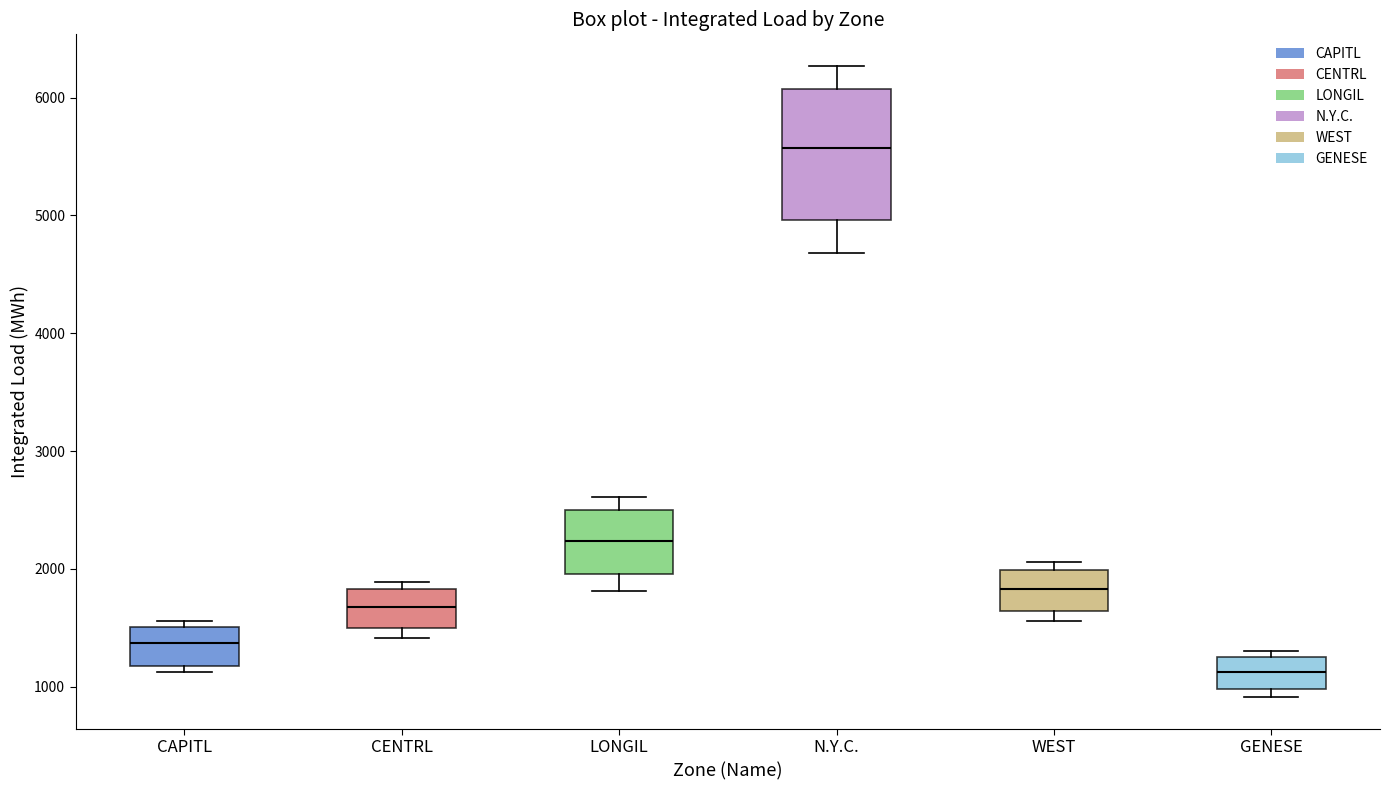

Comparing the boxes themselves (not the whiskers), which one is the tallest?

N.Y.C.